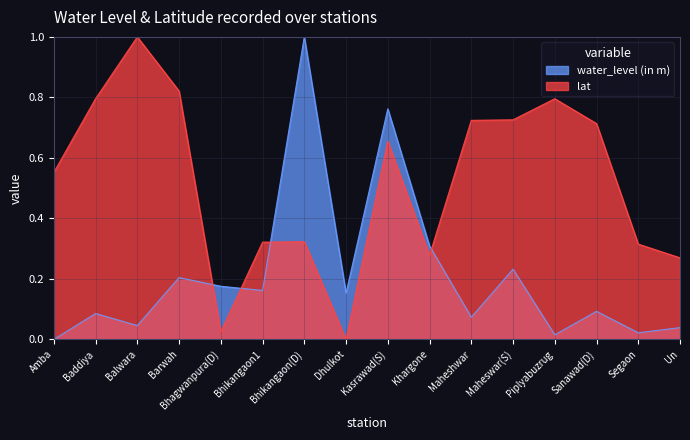

What is the average value of the lat series?

0.5